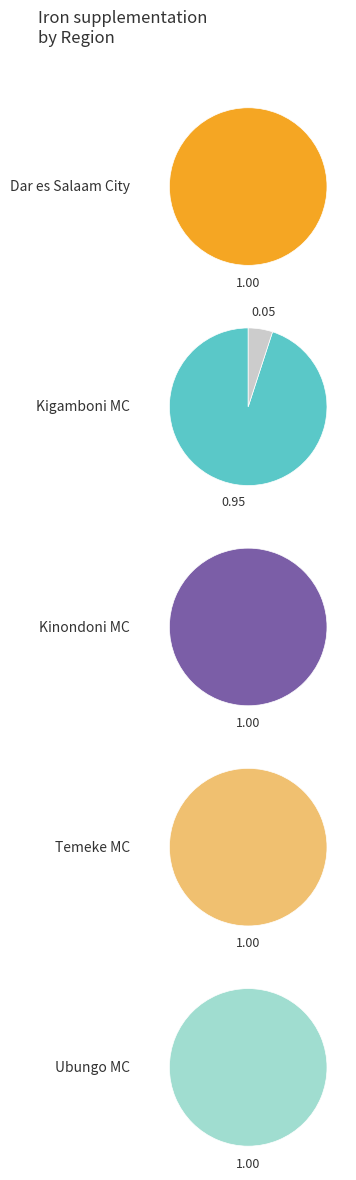

Which slice is the largest?

Dar es Salaam City